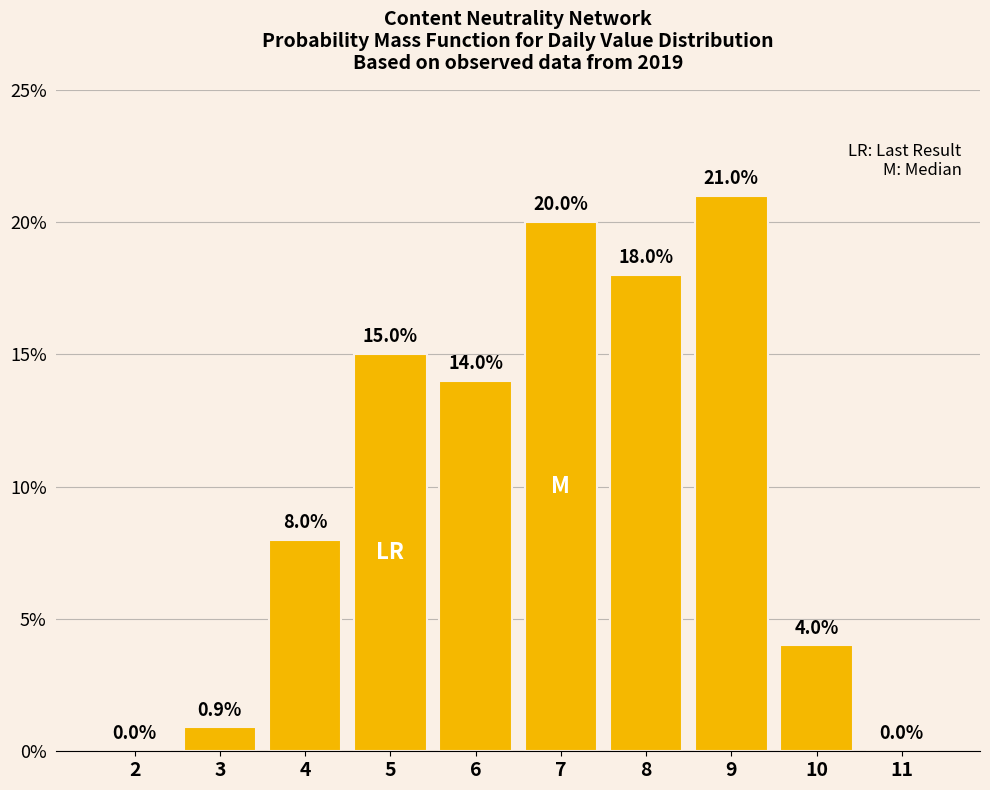

Reading left to right, what are all the values shown in this chart?

2=0.0	3=0.9	4=8.0	5=15.0	6=14.0	7=20.0	8=18.0	9=21.0	10=4.0	11=0.0